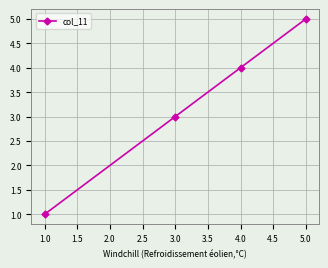

List the labels in order of value, largest first.

5.0, 4.0, 3.0, 1.0